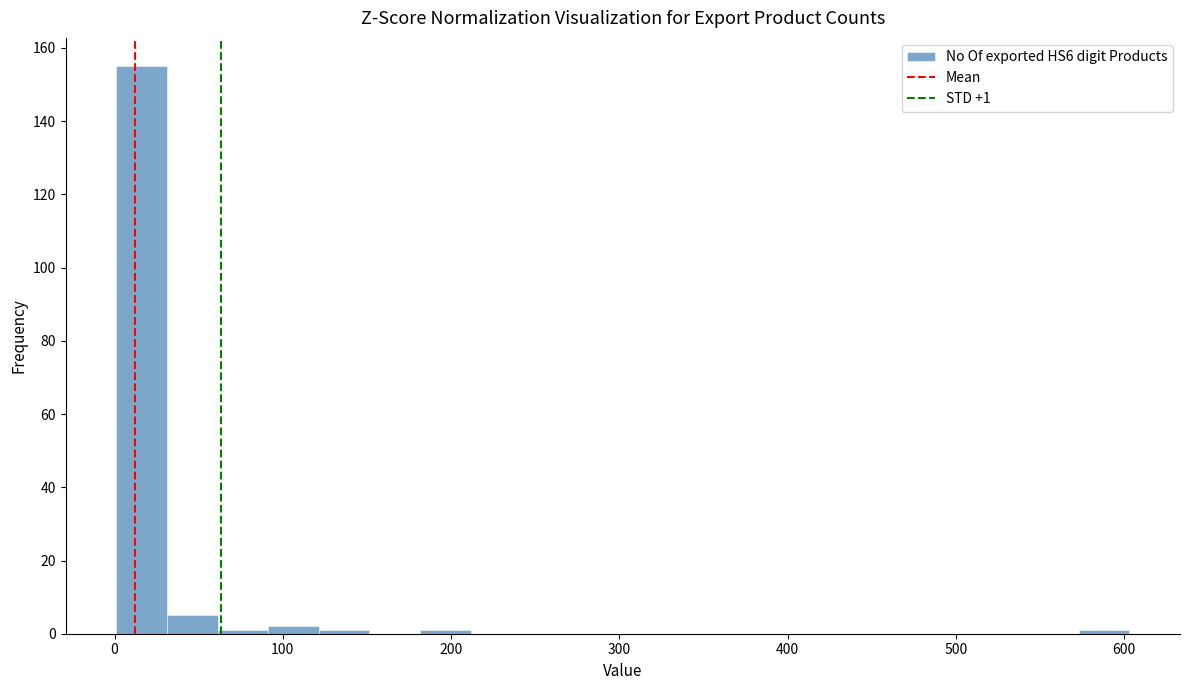

Read against the x-axis, roughly where is the centre of the tallest bar?

20